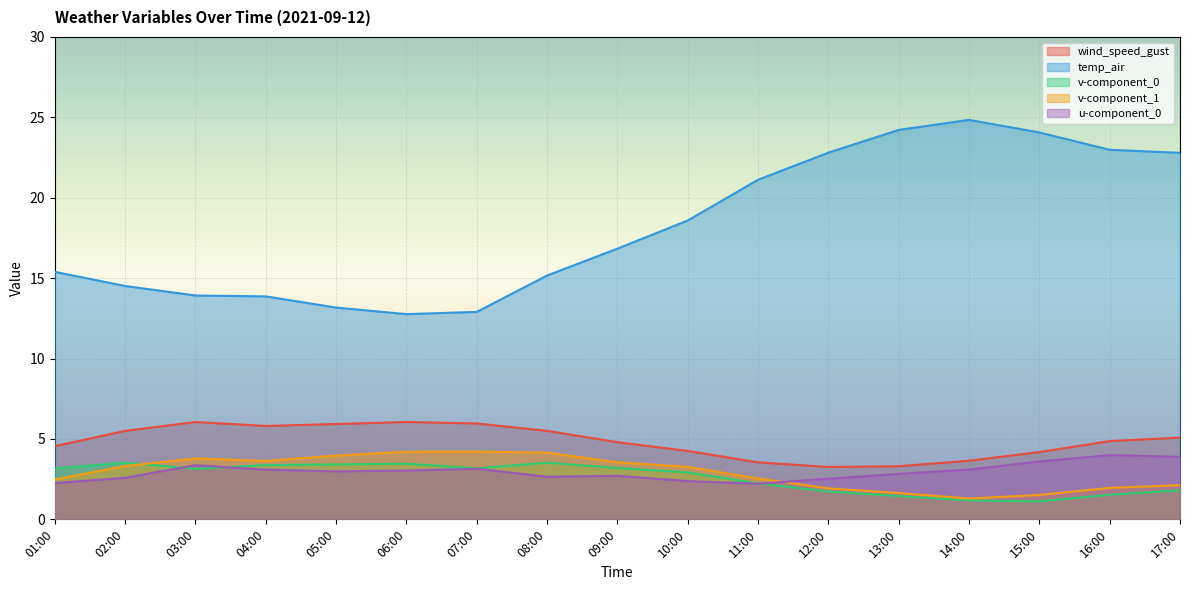

What is the difference between the v-component_1 values at 08:00 and 17:00?

2.0